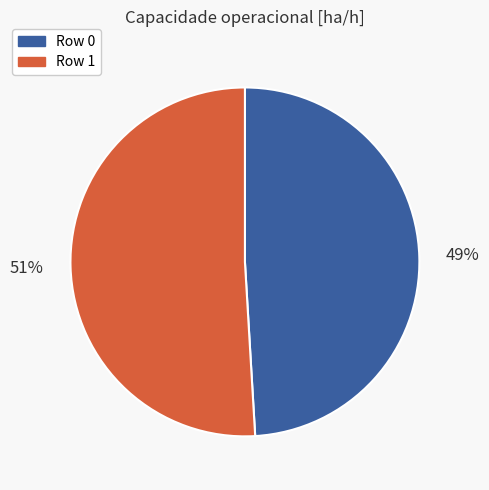

Count the number of slices in the pie.

2